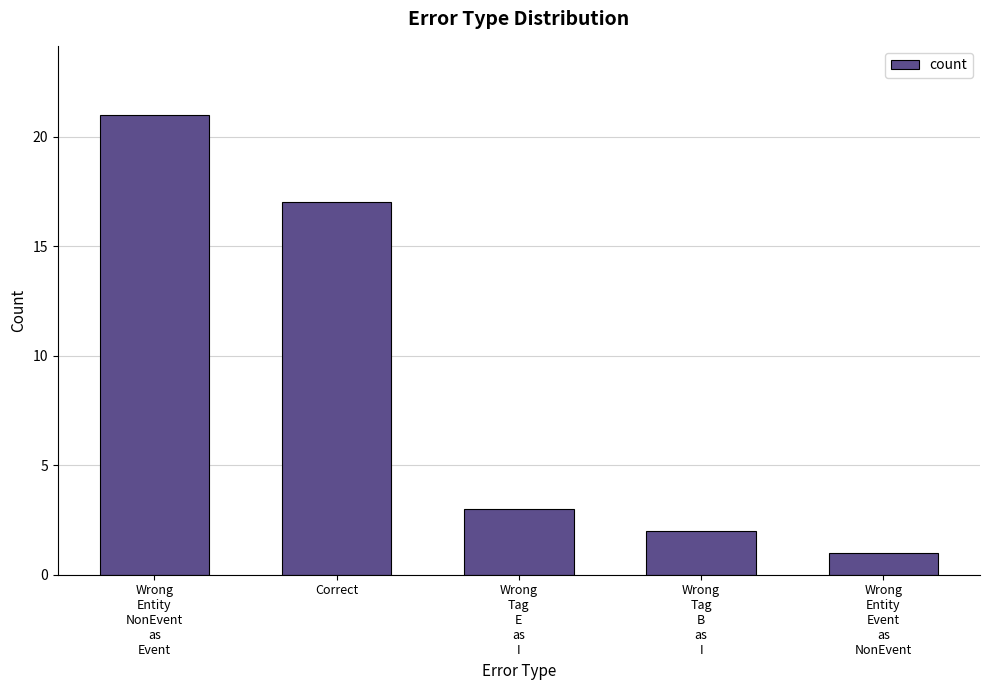

How many data points are less than 3?

2